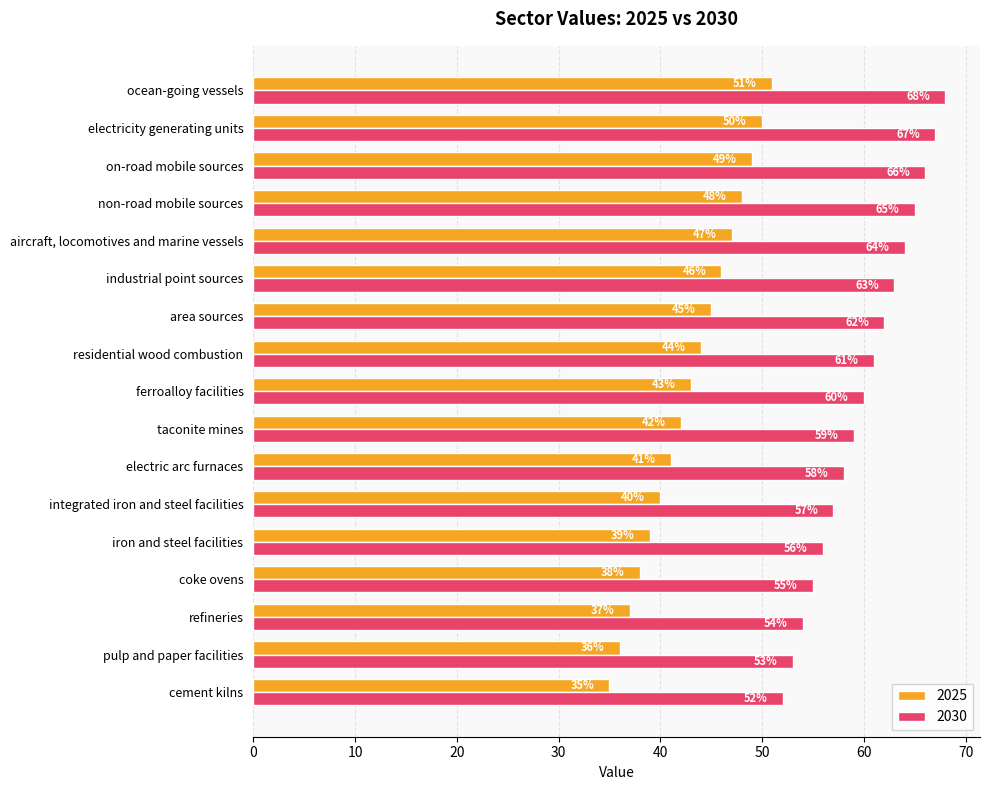

List the labels in order of 2025 value, smallest first.

cement kilns, pulp and paper facilities, refineries, coke ovens, iron and steel facilities, integrated iron and steel facilities, electric arc furnaces, taconite mines, ferroalloy facilities, residential wood combustion, area sources, industrial point sources, aircraft, locomotives and marine vessels, non-road mobile sources, on-road mobile sources, electricity generating units, ocean-going vessels